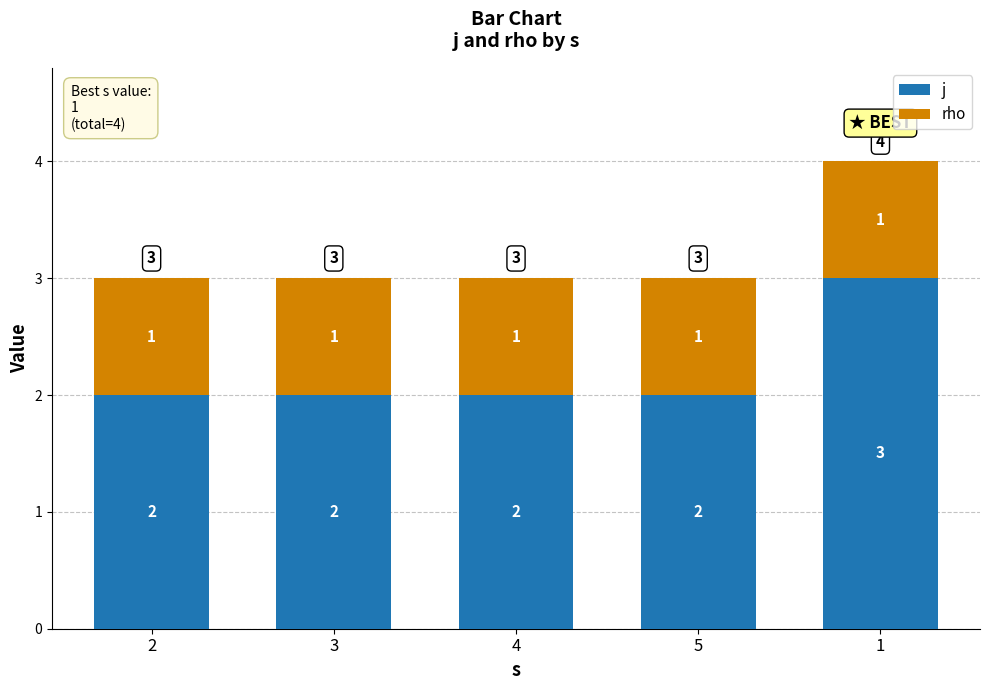

How many bars are there in total?

5